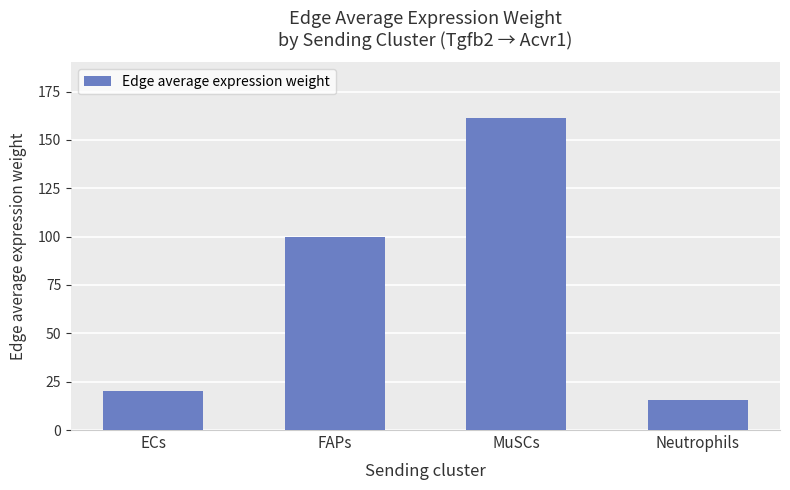

How many distinct data groups are displayed?

1